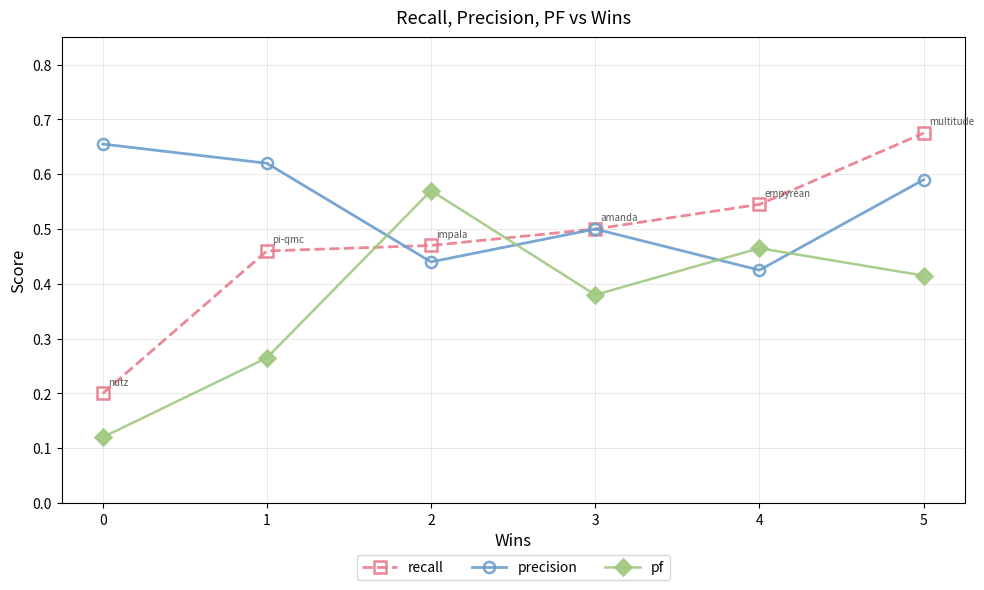

Which series changed the most between 1 and 2?

pf